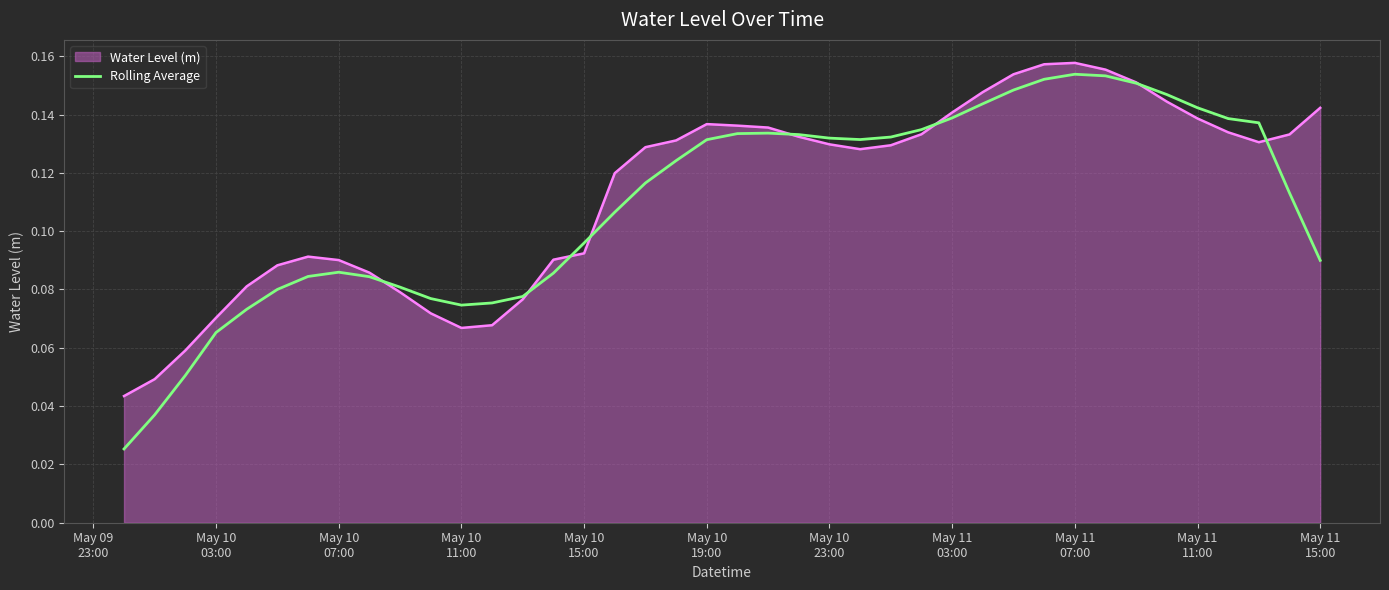

Which series has the largest range (max minus min)?

Rolling Average